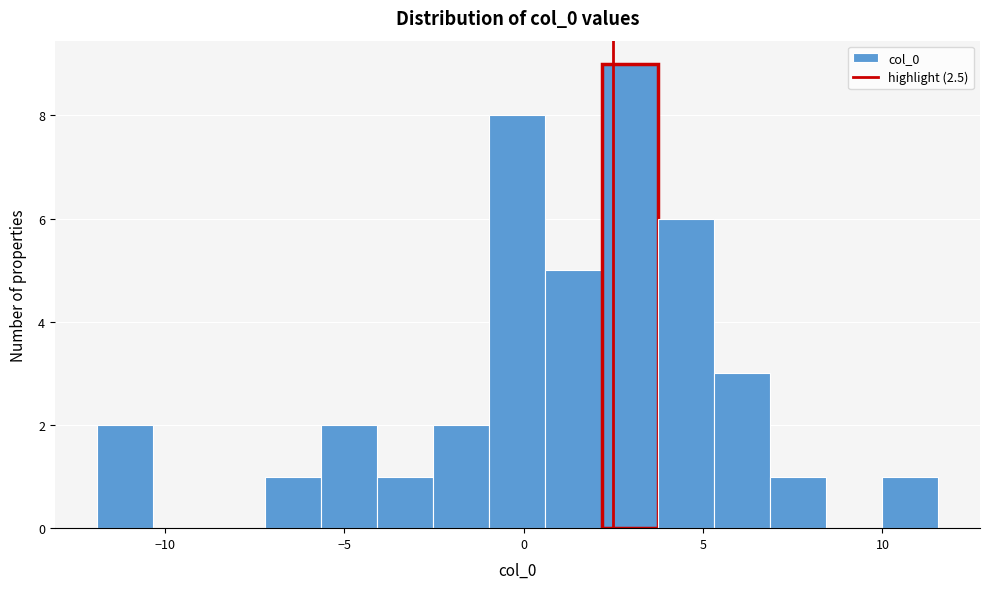

Read against the x-axis, roughly where is the centre of the tallest bar?

3.0